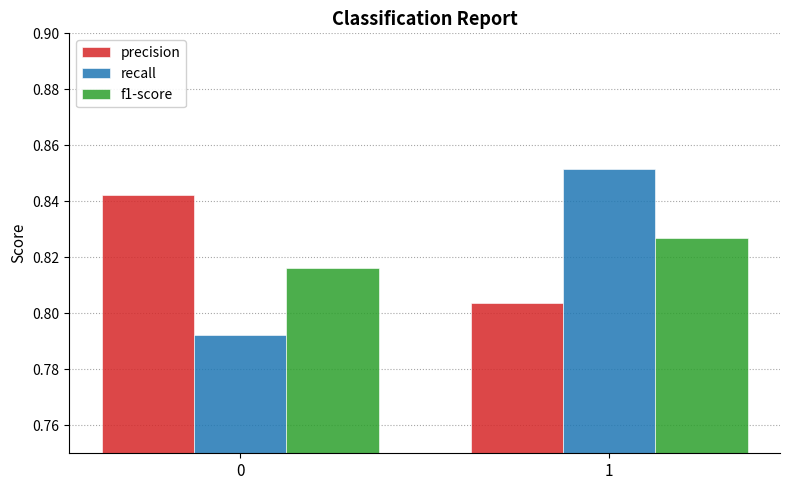

Between 0 and 1, which series saw the biggest shift?

recall